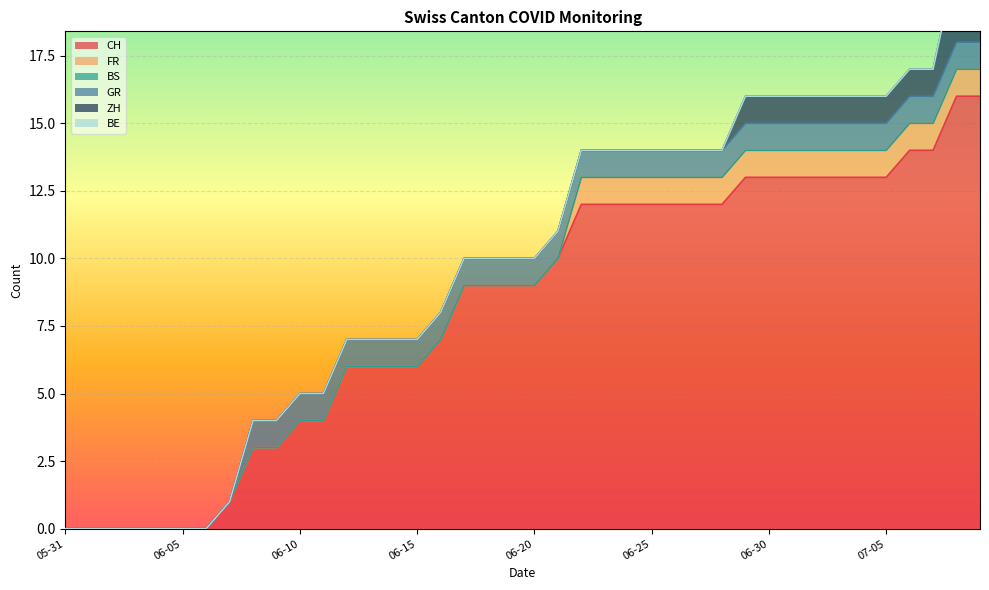

At which label does BS reach its minimum?

2020-05-31